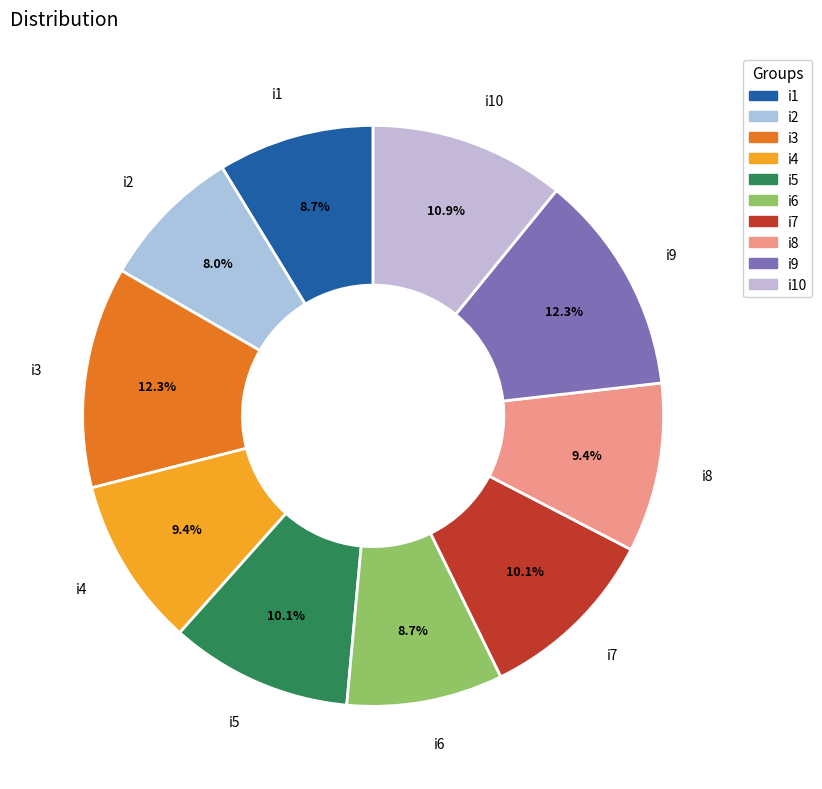

Does any single category account for the majority?

No